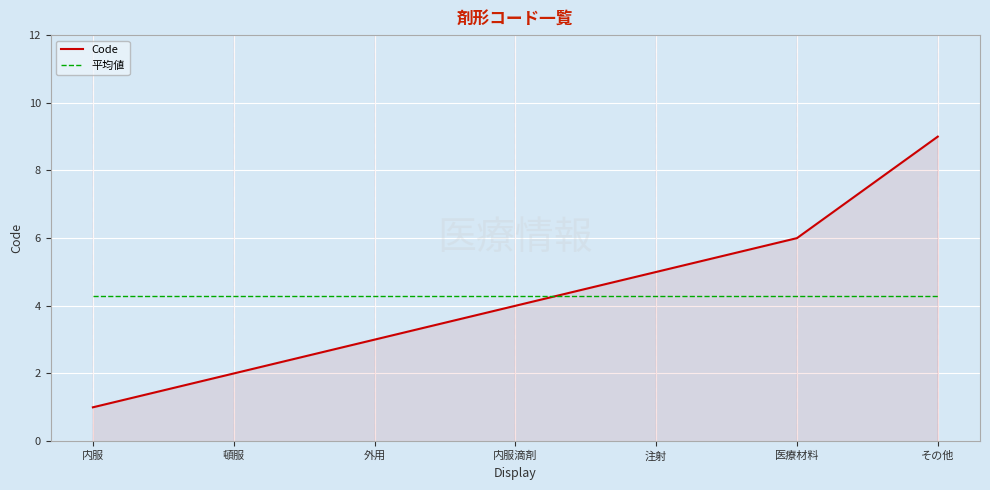

What is the difference between the highest and lowest values at 頓服?

2.3